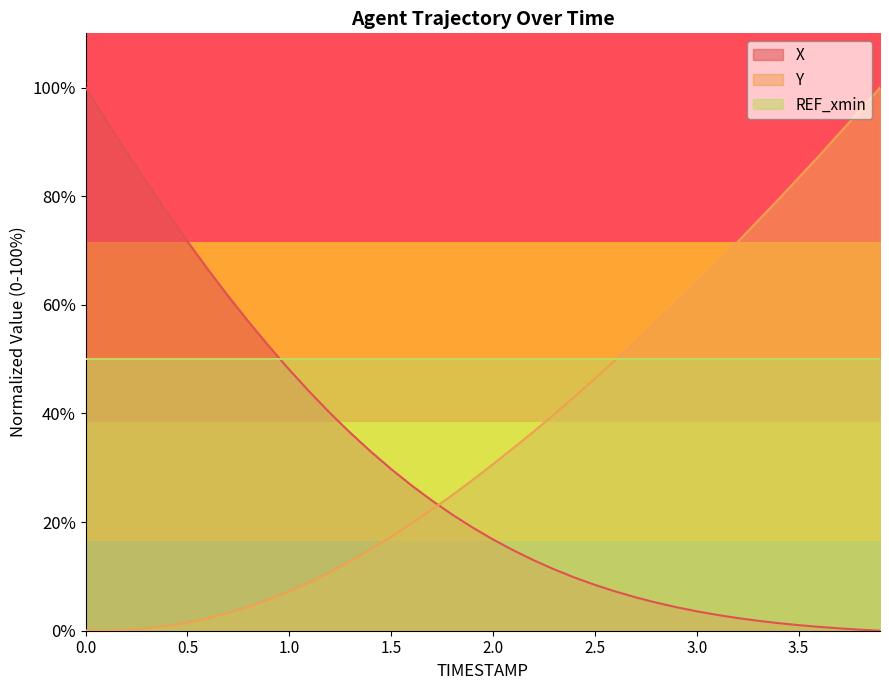

What is the maximum value for Y?

100.0